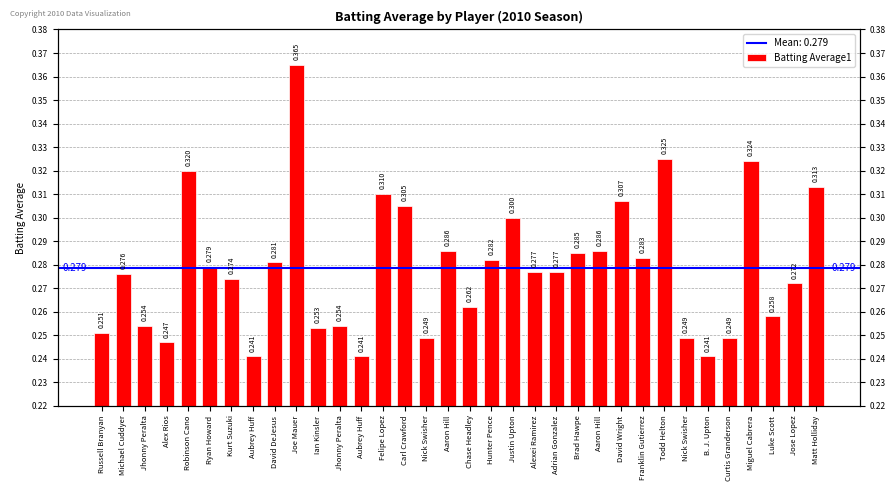

What is the change in value from Justin Upton to Nick Swisher?

-0.1